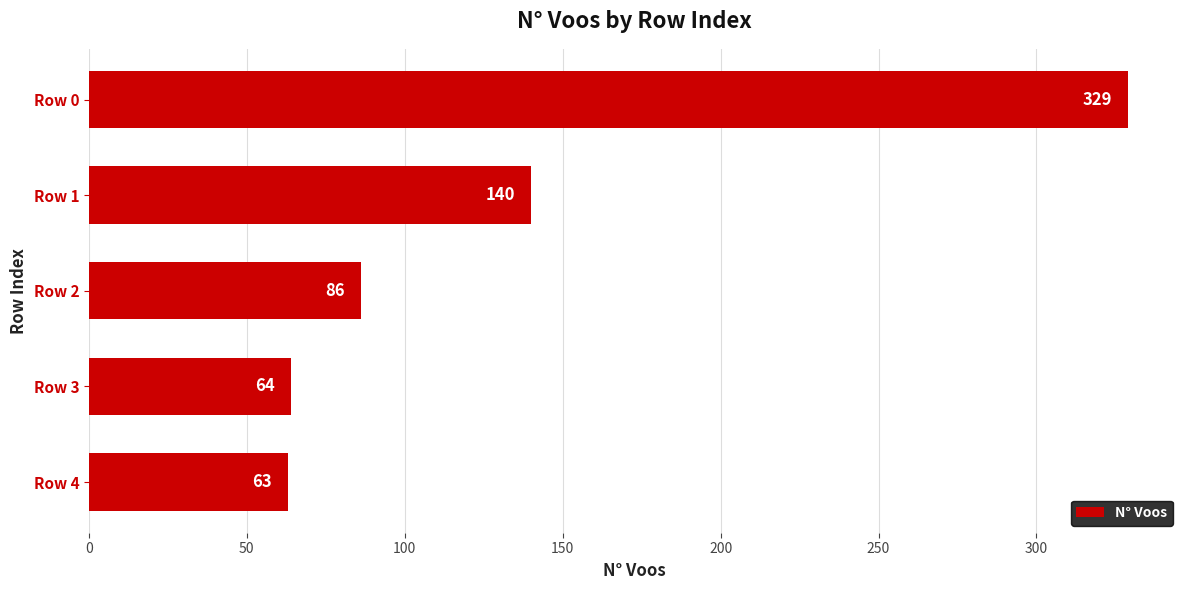

At which label is the value closest to 196?

Row 1